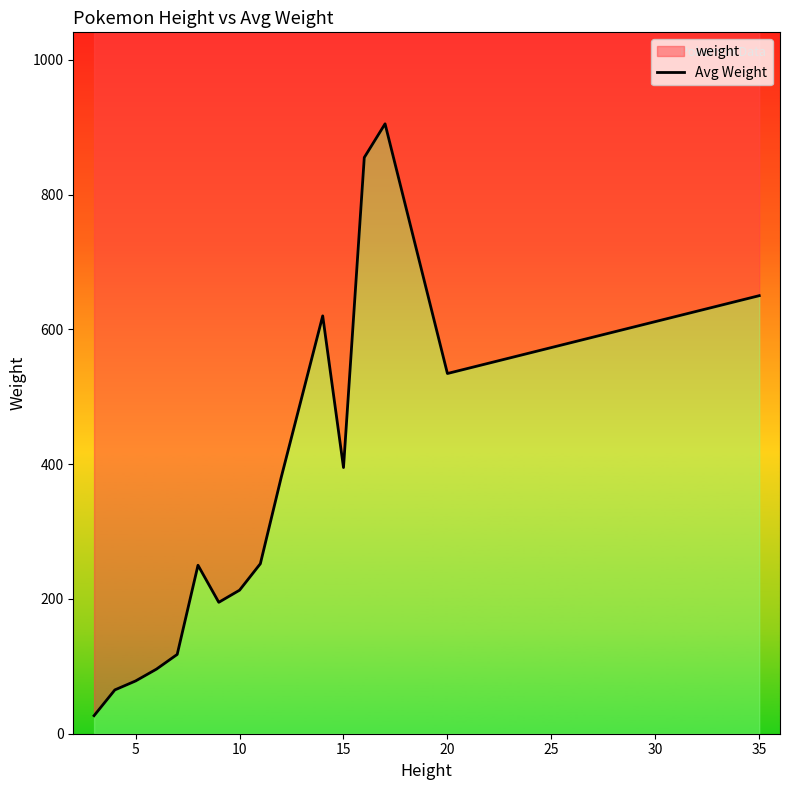

What is the smallest value displayed?

26.8